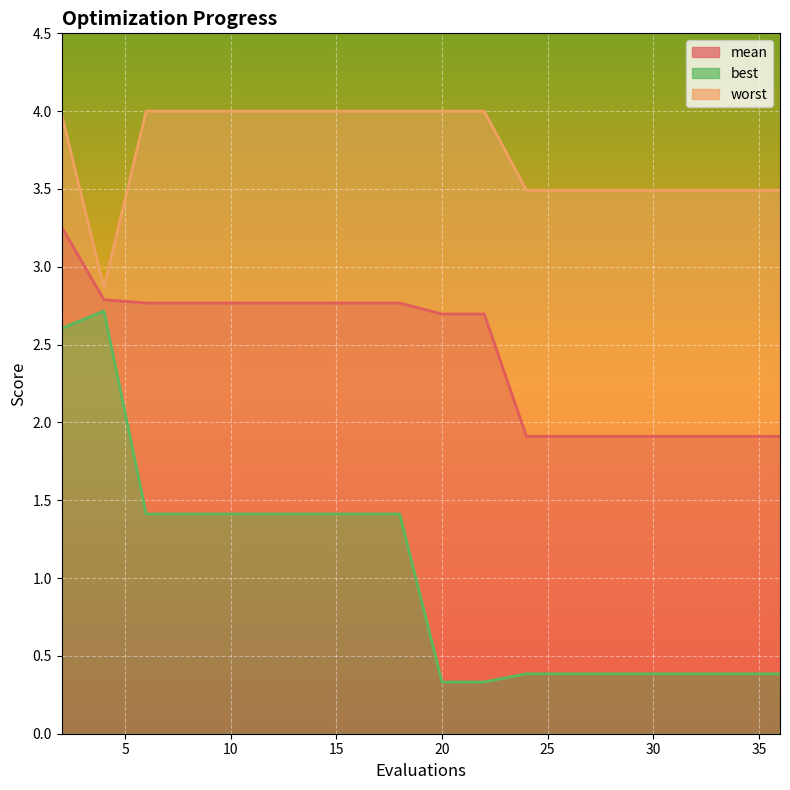

True or false: mean and worst cross at least once.

False